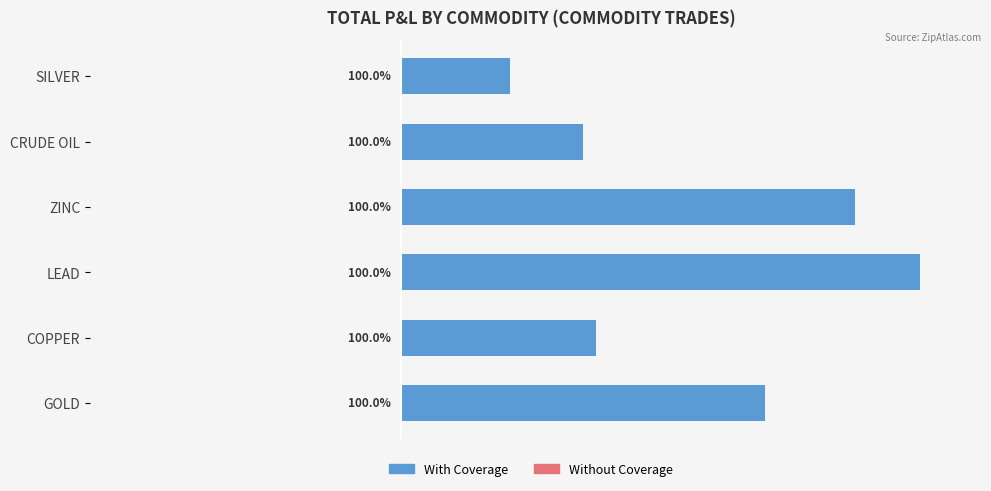

Between COPPER and CRUDE OIL, which is larger?

COPPER